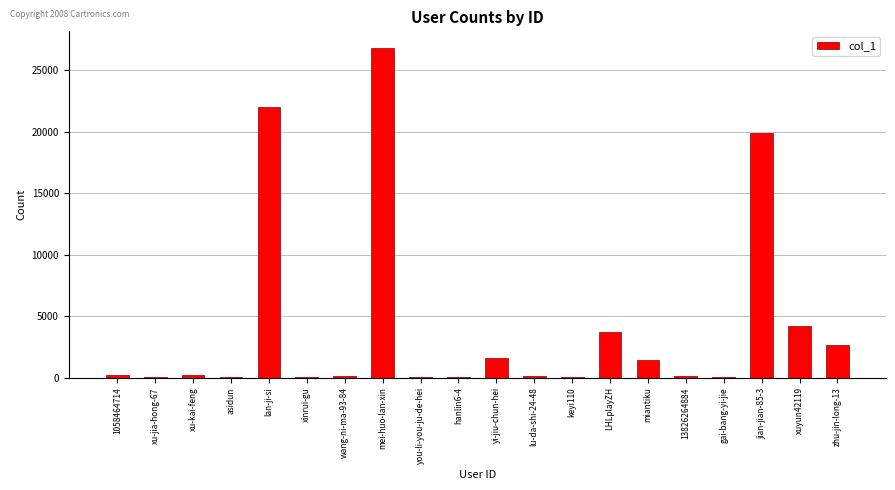

At which category does the chart reach its peak across all series?

mei-huo-lan-xin